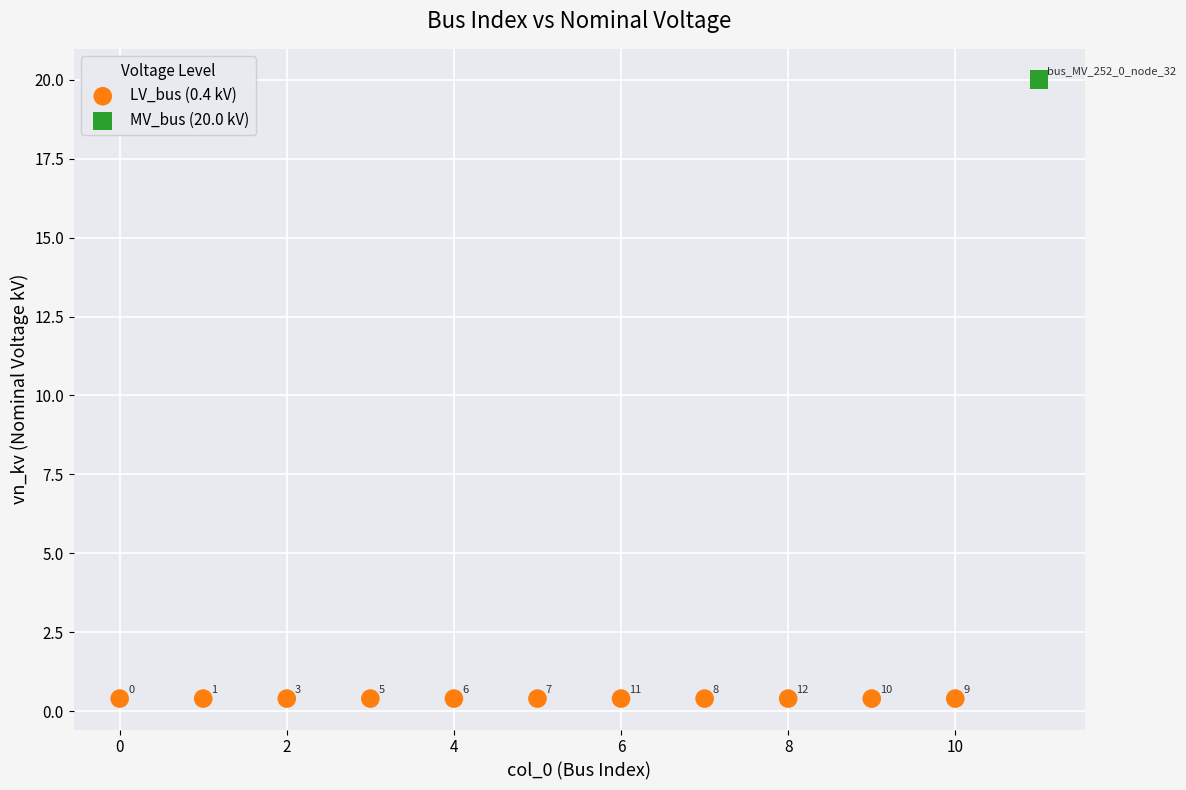

Which series reaches the maximum Y coordinate?

MV_bus (20.0 kV)